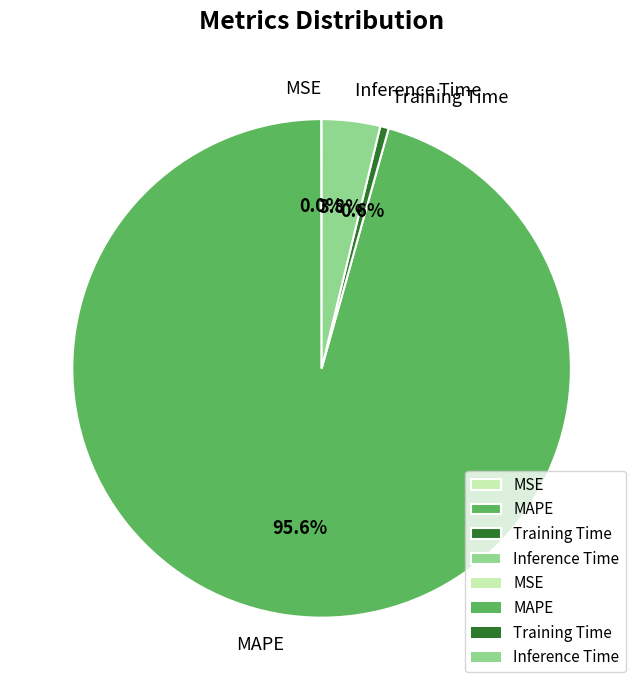

Which category has the biggest portion of the pie?

MAPE